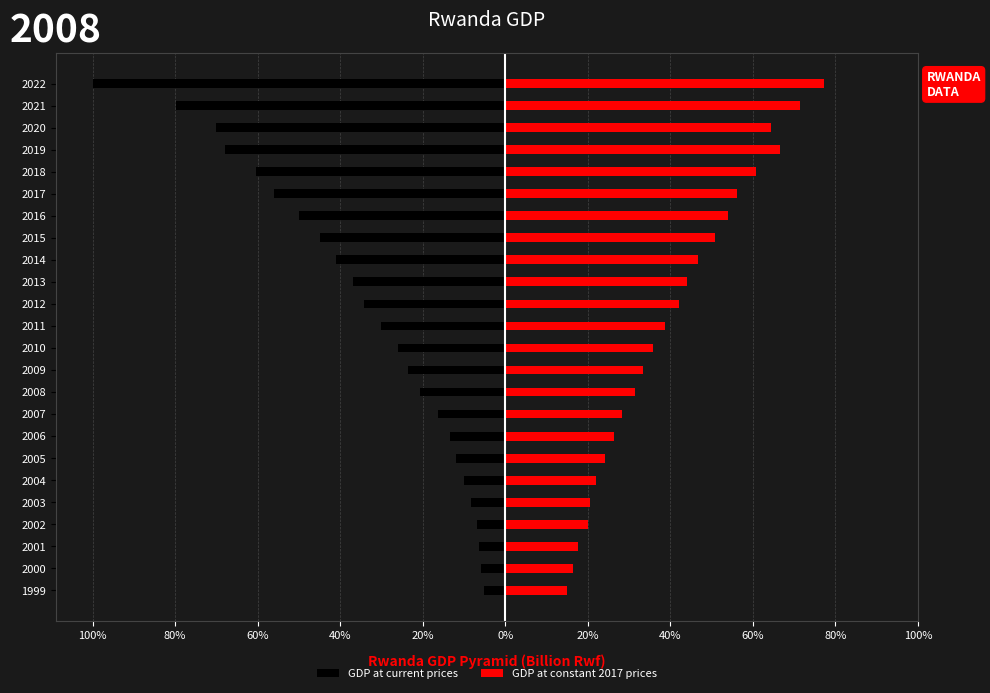

What are all the series names shown in the legend?

GDP at current prices, GDP at constant 2017 prices